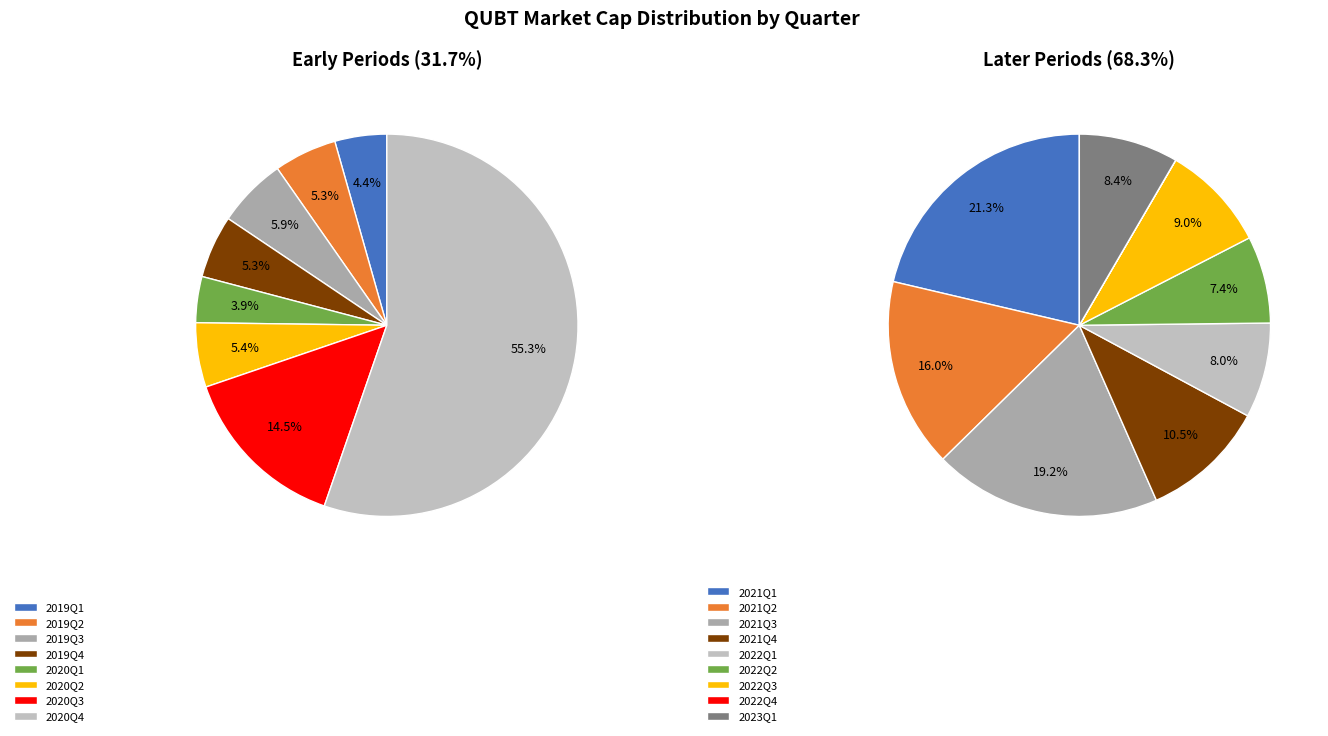

How much of the chart is everything except 2019Q1?

98.6%